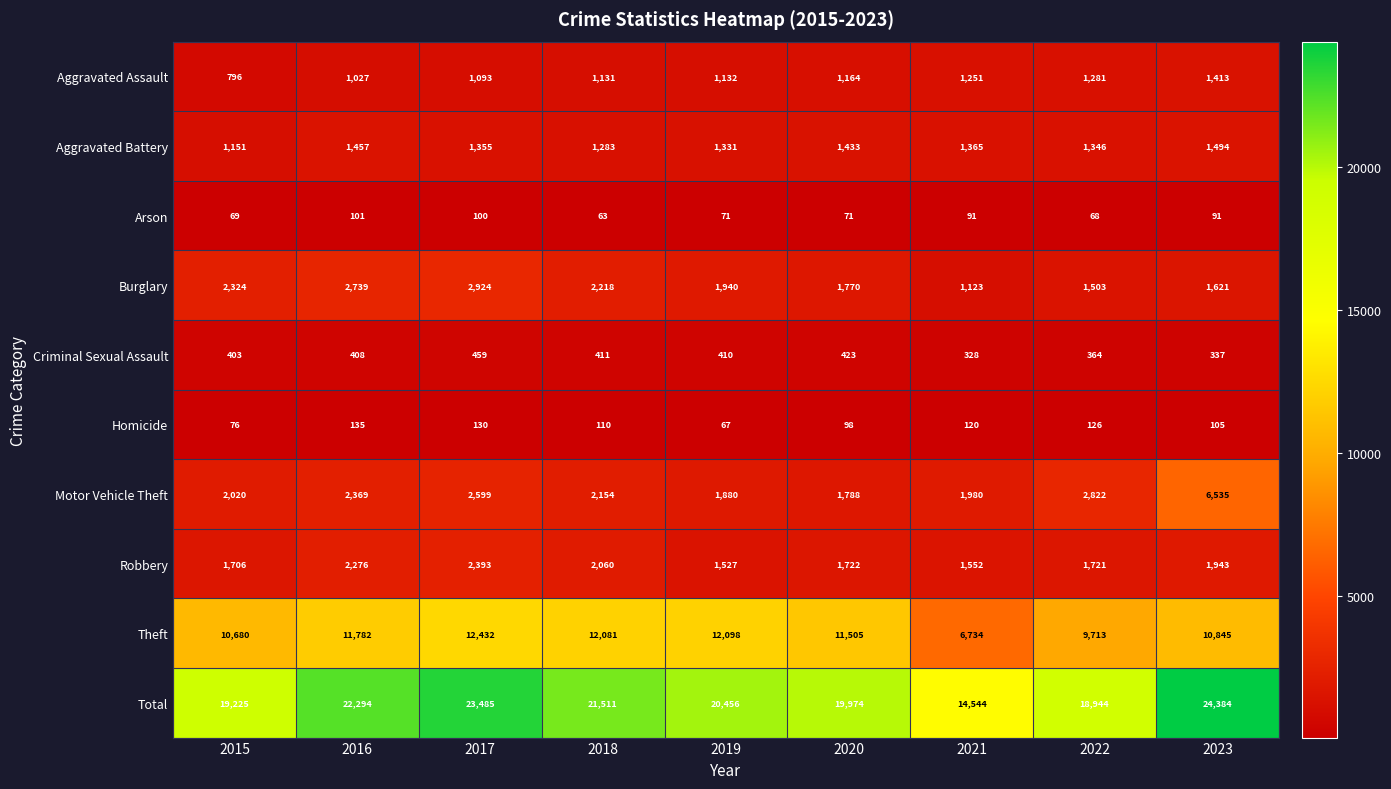

What is the smallest value displayed?

63